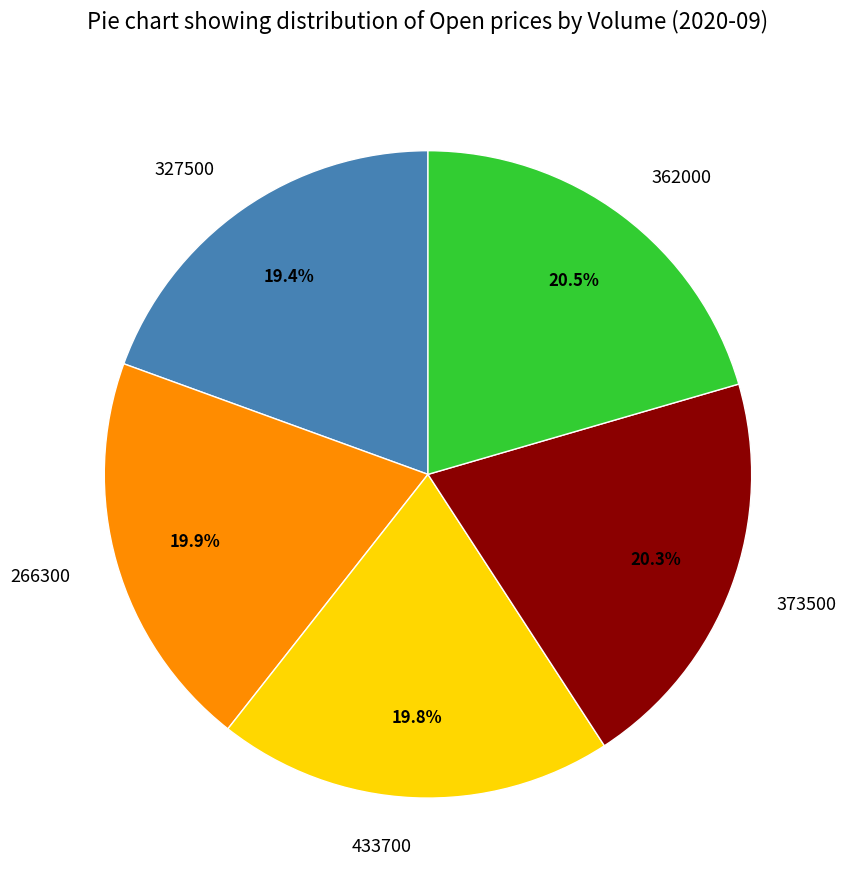

To the nearest percent, what is the difference between the 266300 and 362000 slice percentages?

1%